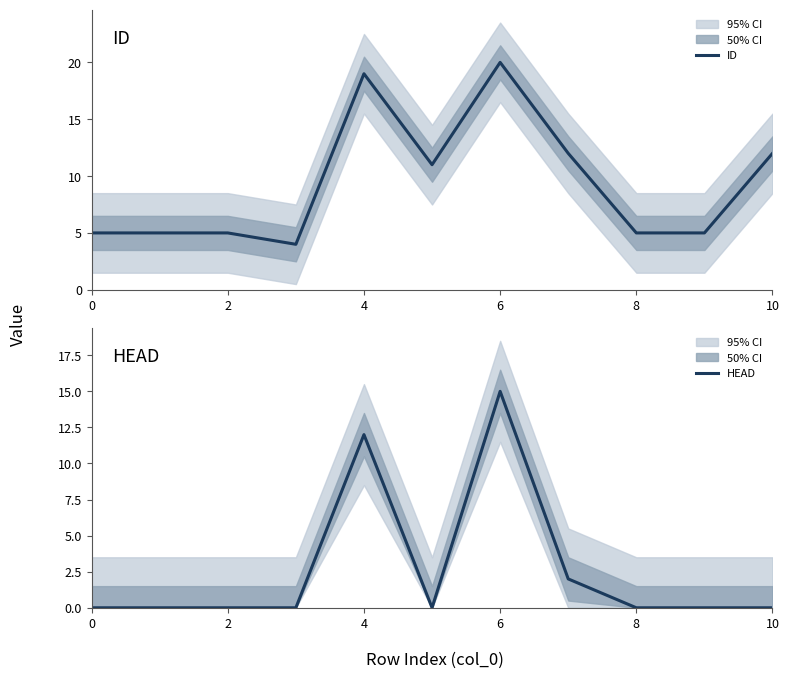

At which label does ID first exceed 5?

8